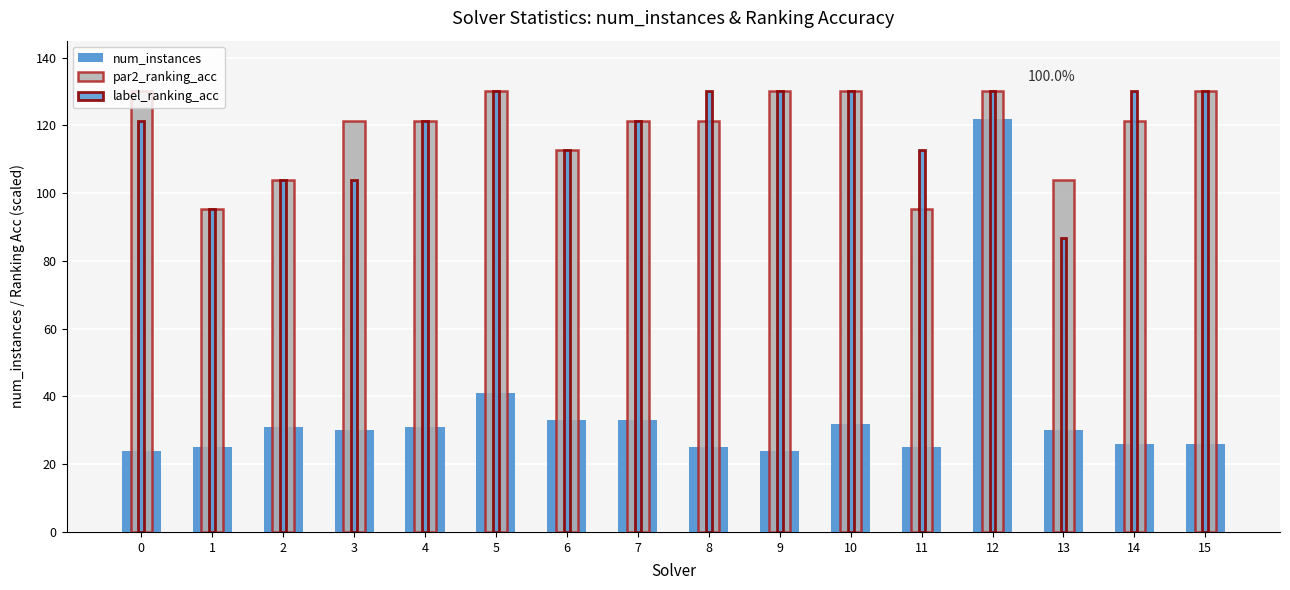

Rank the series at 12 from highest to lowest value.

par2_ranking_acc, label_ranking_acc, num_instances